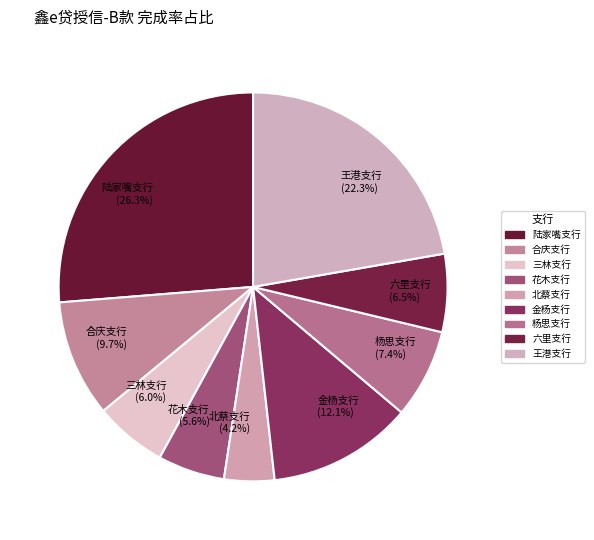

What percentage do 合庆支行 and 六里支行 together represent?

16.2%